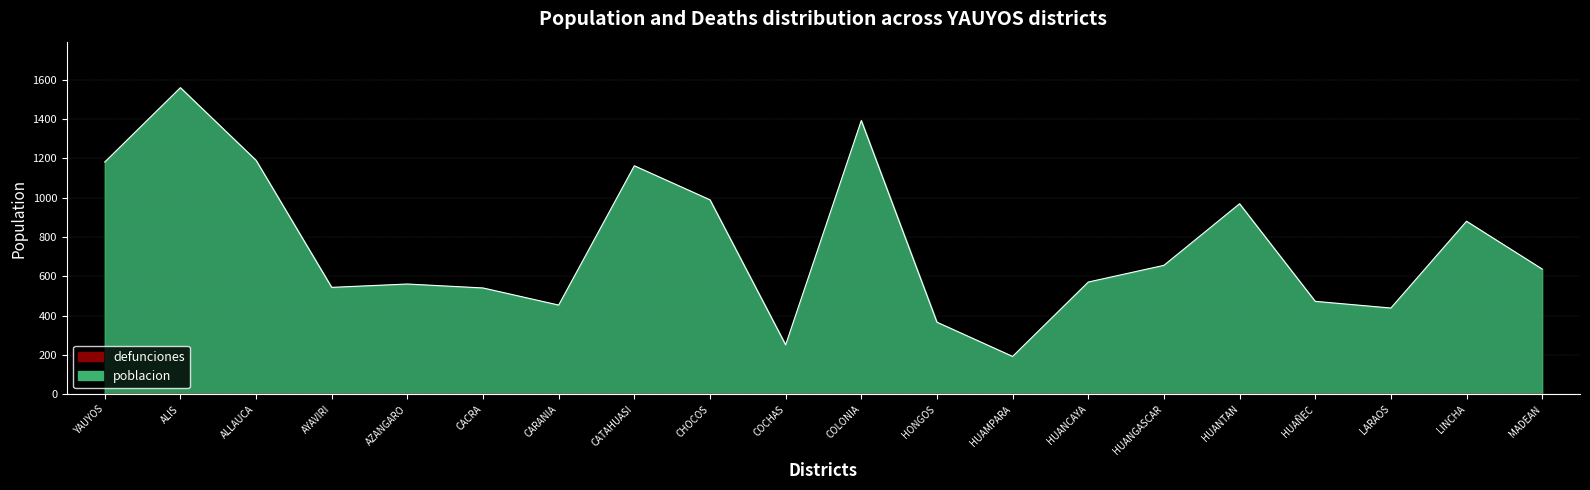

Does the chart display data point markers on the line(s)?

No